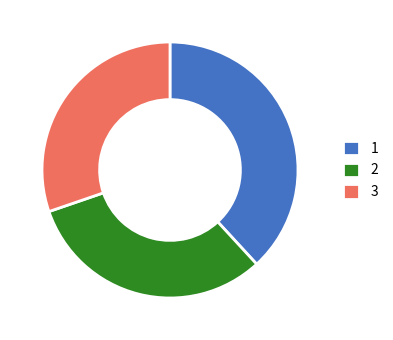

What is the smallest slice in the pie chart?

3